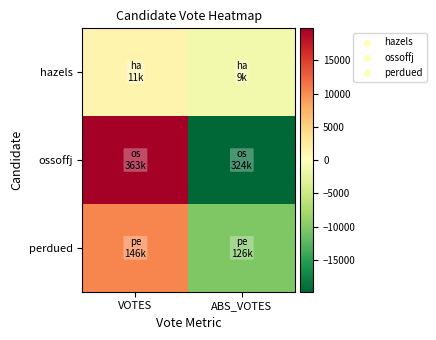

Rank the series at VOTES from lowest to highest value.

hazels, perdued, ossoffj